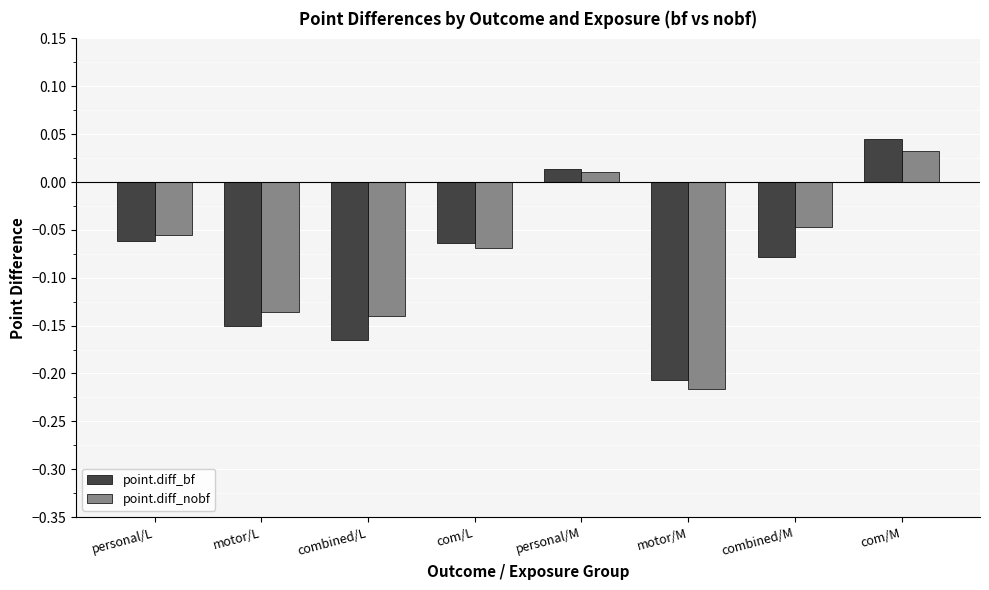

What is the total value across all series at motor/M?

-0.4